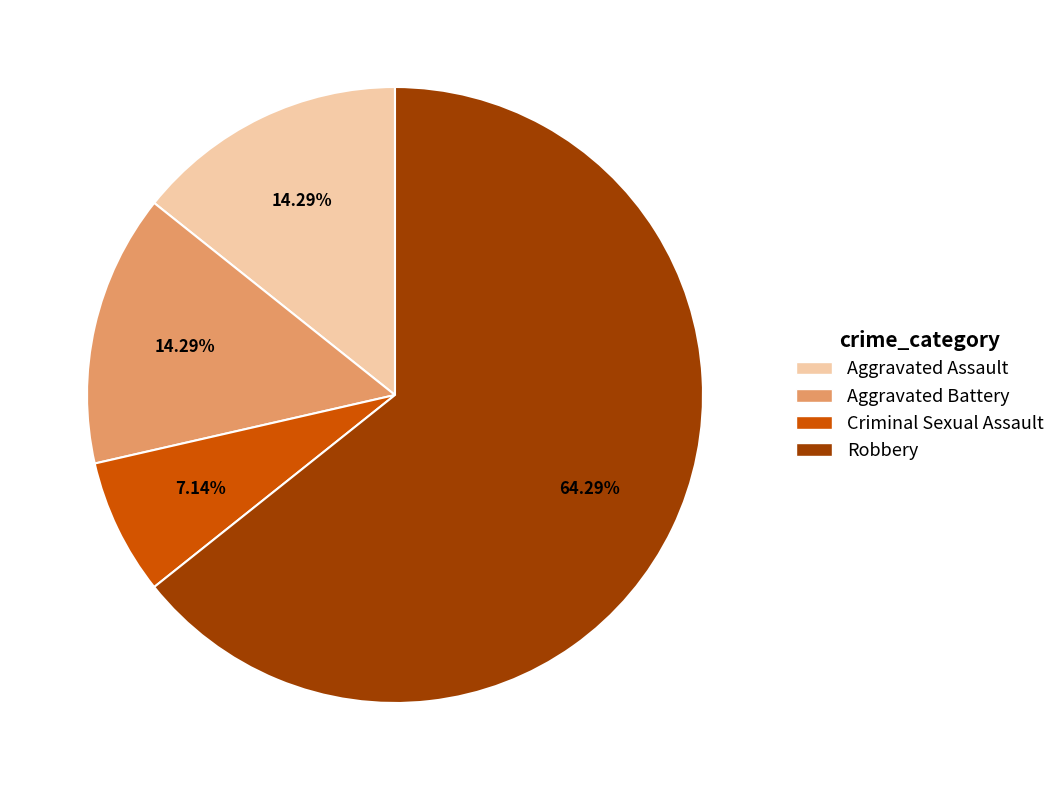

Which slice represents more than half of the pie?

Robbery